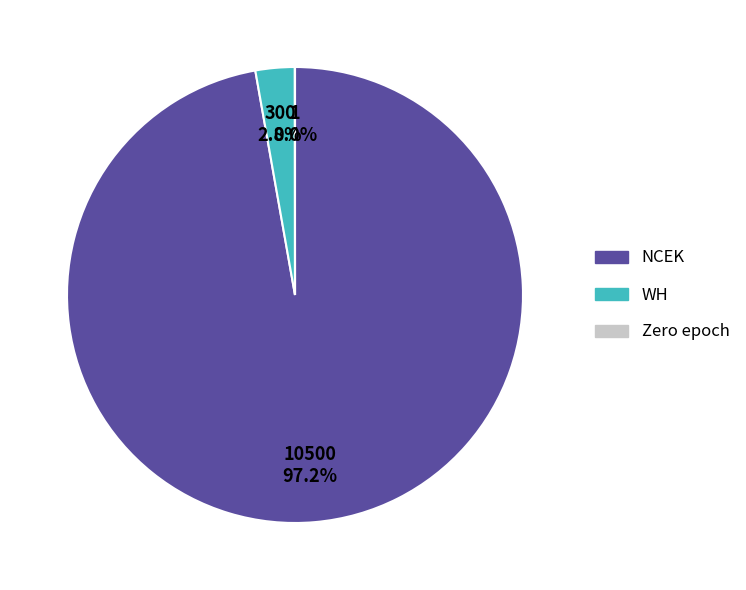

Does any single category account for the majority?

Yes